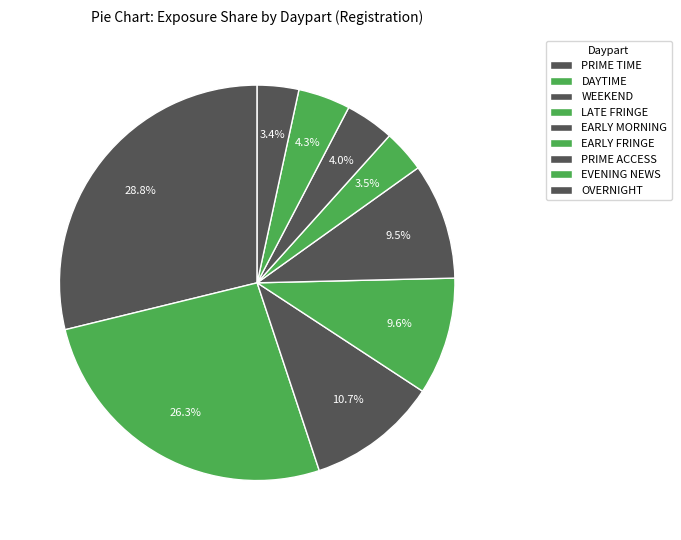

What is the total percentage of EVENING NEWS and WEEKEND?

15.0%